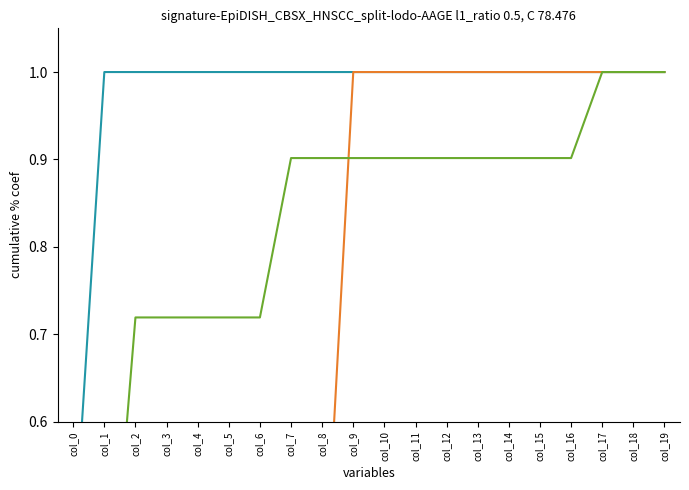

What is the greatest value displayed?

1.0